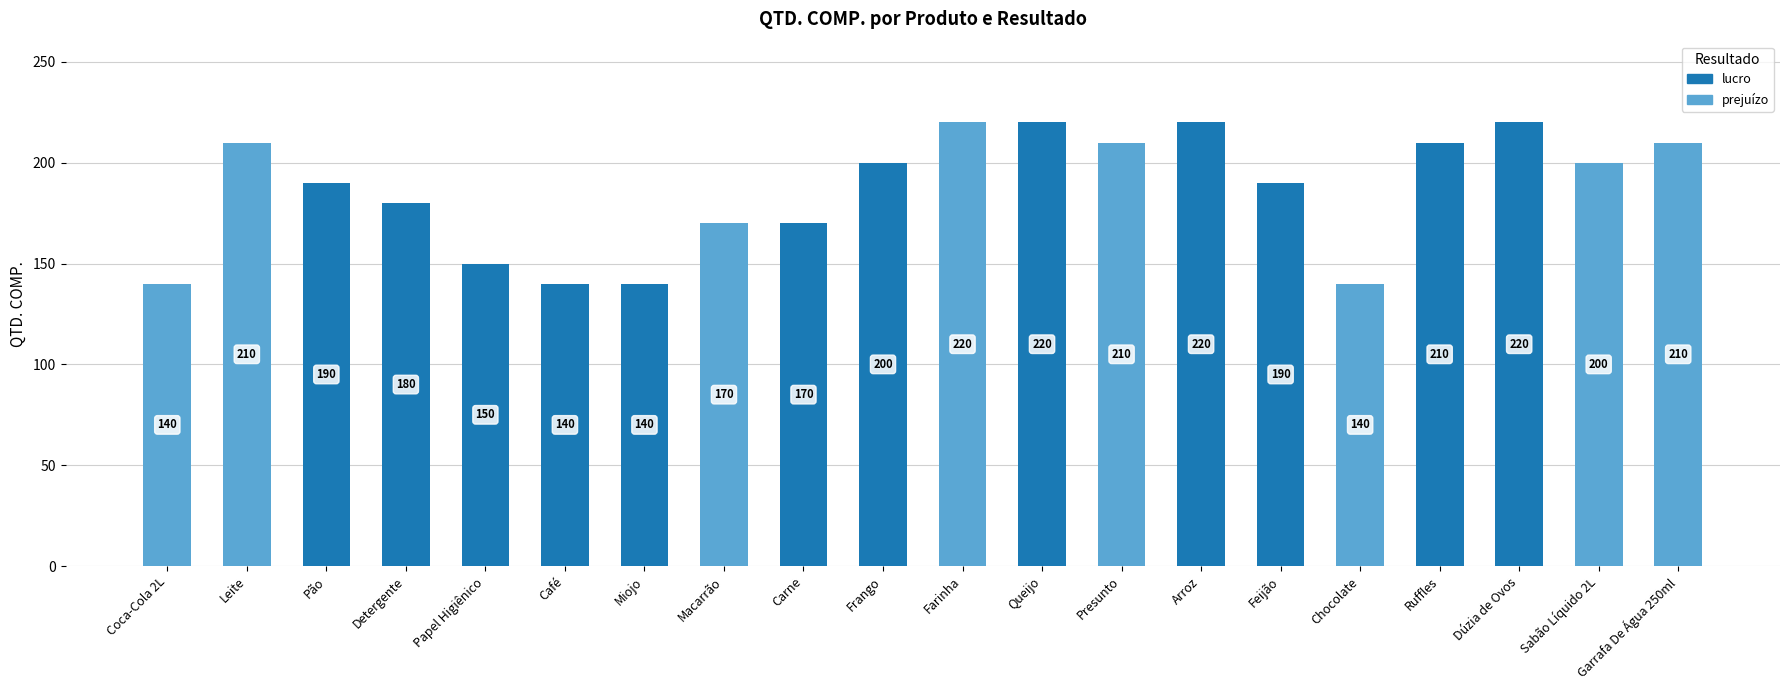

What are all the series names shown in the legend?

lucro, prejuízo